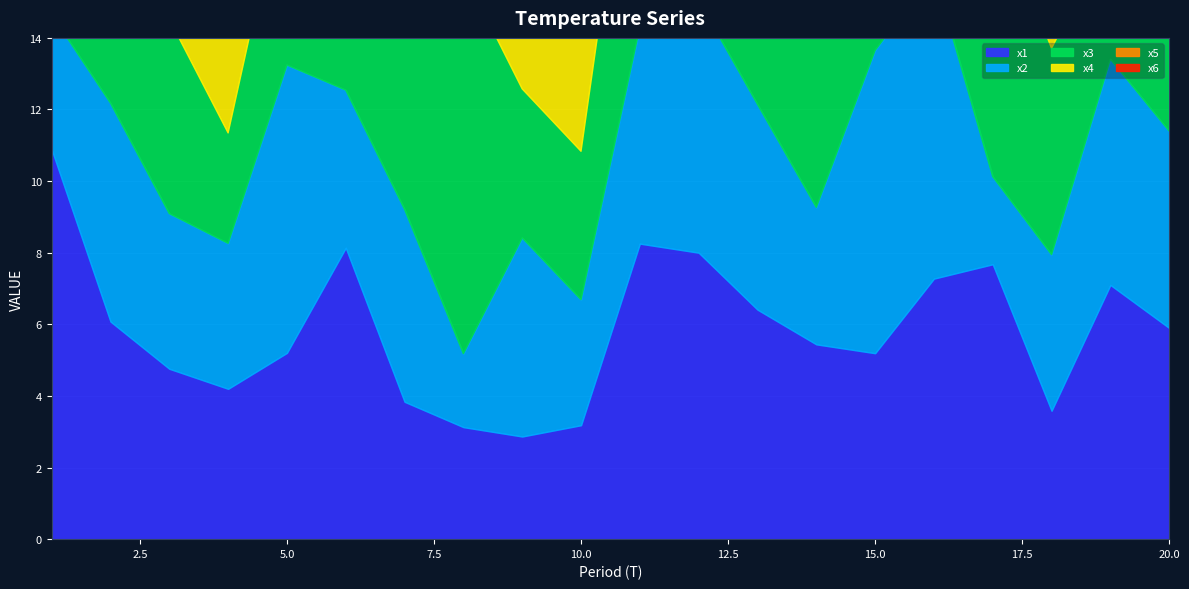

What is the value of the x5 point at the 2nd from the left?

6.3